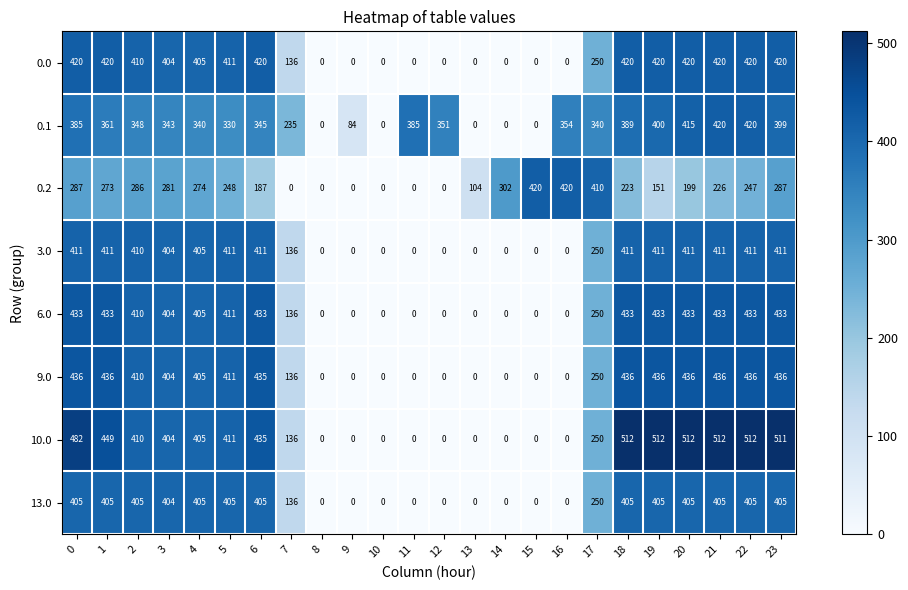

How many data points in 13.0 are less than 405?

12